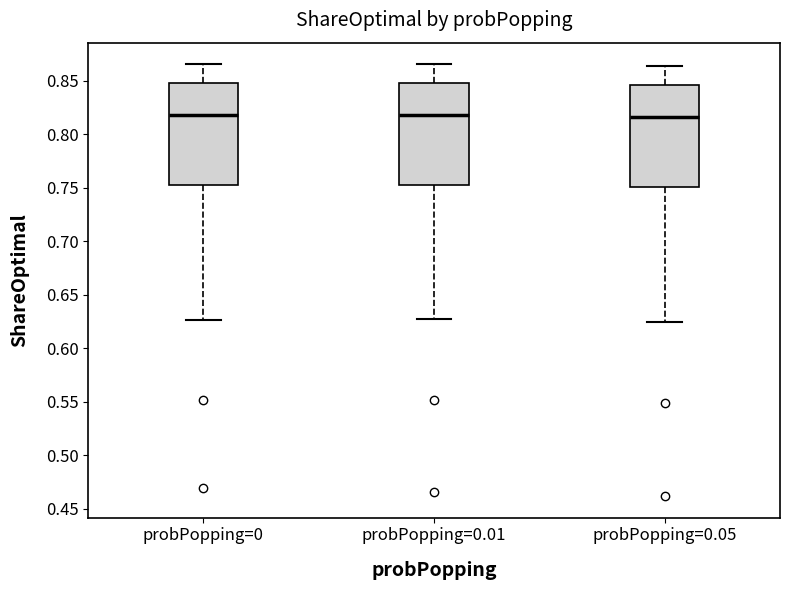

Reading left to right, transcribe this box plot: for each box, give where its median line is, the range the box spans, and where its two whiskers end, as read against the y-axis. The values are not printed on the chart, so give them approximately, as read against the axis.

probPopping=0: median 0.820, box 0.755 to 0.850, whiskers 0.625 to 0.865
probPopping=0.01: median 0.820, box 0.755 to 0.850, whiskers 0.625 to 0.865
probPopping=0.05: median 0.815, box 0.750 to 0.845, whiskers 0.625 to 0.865